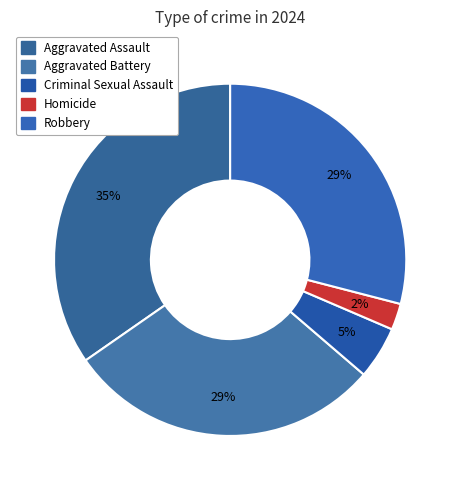

What percentage is the Aggravated Assault slice, to the nearest percent?

35%